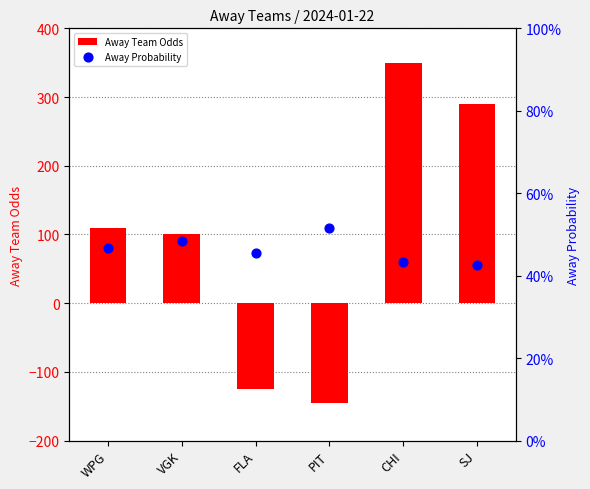

Which series has the largest total across all categories?

Away Team Odds